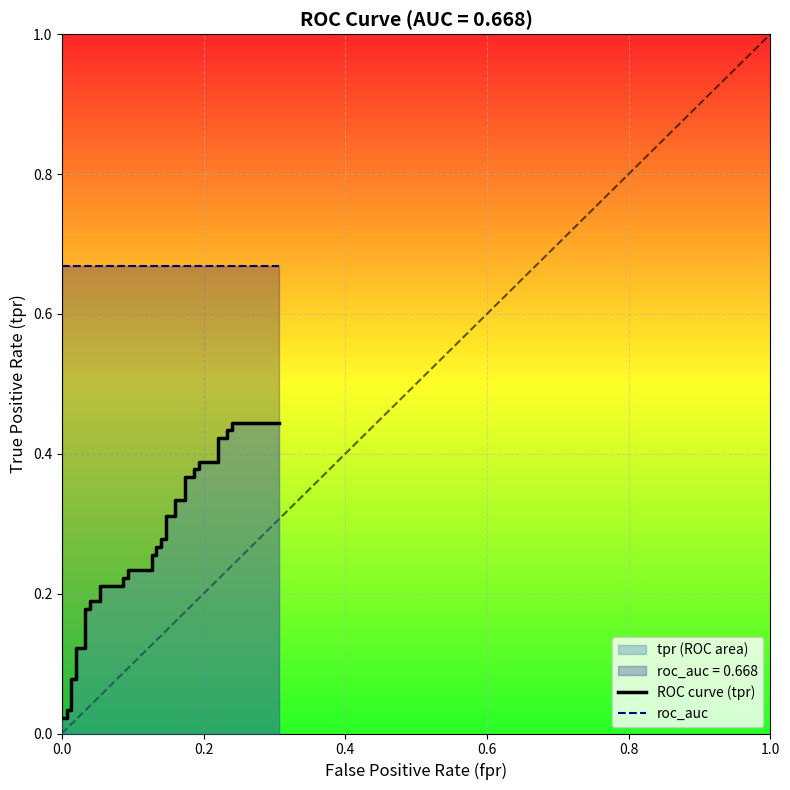

What is the average value of the roc_auc series?

0.7